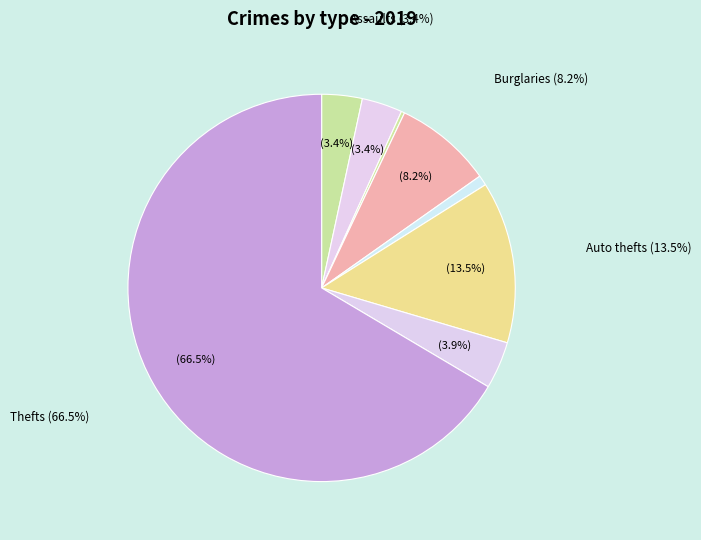

Which slice is the smallest?

Arson